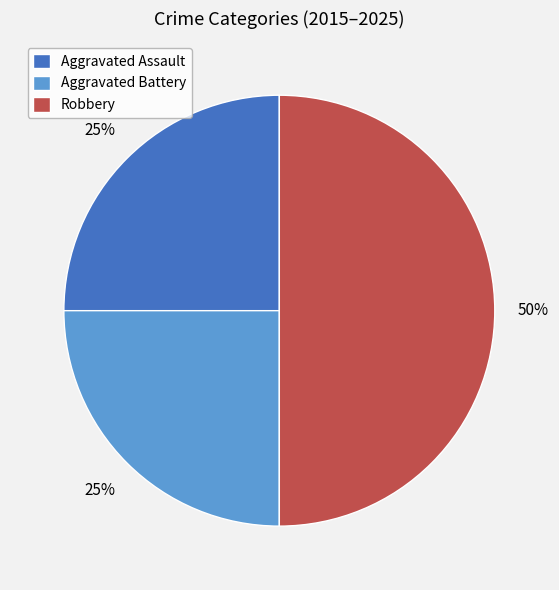

Which slice is the largest?

Robbery